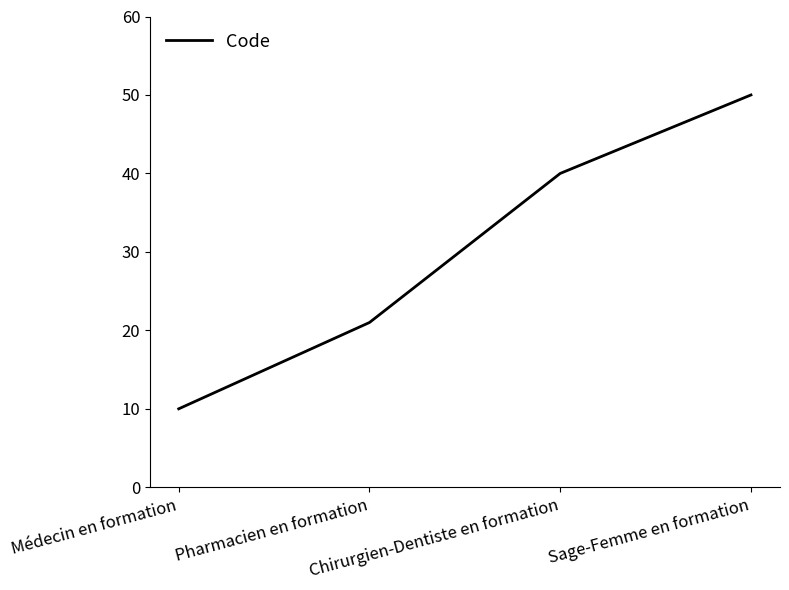

Does the chart have visible grid lines?

No